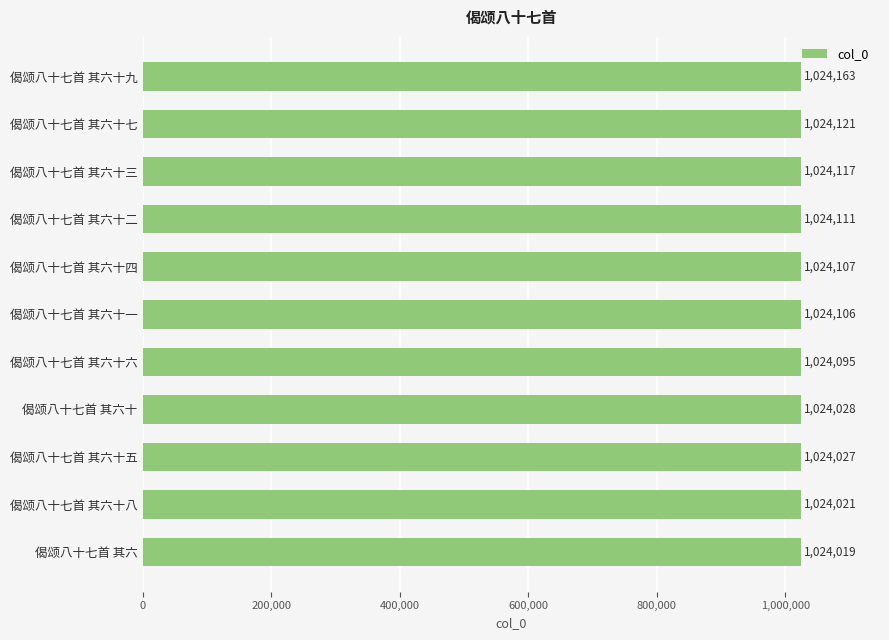

Rank the categories by value from lowest to highest.

偈颂八十七首 其六, 偈颂八十七首 其六十八, 偈颂八十七首 其六十五, 偈颂八十七首 其六十, 偈颂八十七首 其六十六, 偈颂八十七首 其六十一, 偈颂八十七首 其六十四, 偈颂八十七首 其六十二, 偈颂八十七首 其六十三, 偈颂八十七首 其六十七, 偈颂八十七首 其六十九